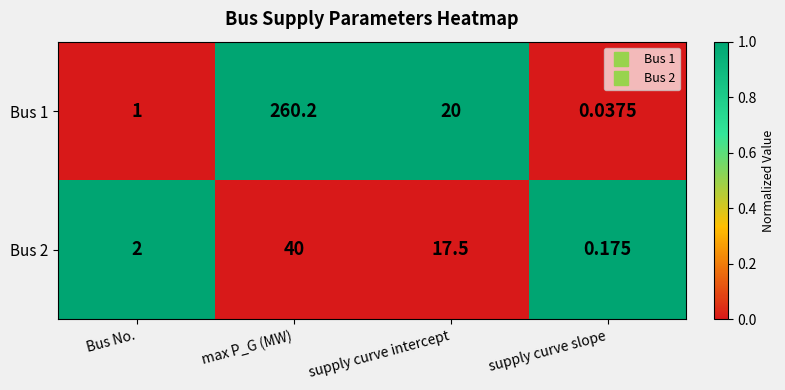

How many values in the Bus 2 series exceed 17?

2